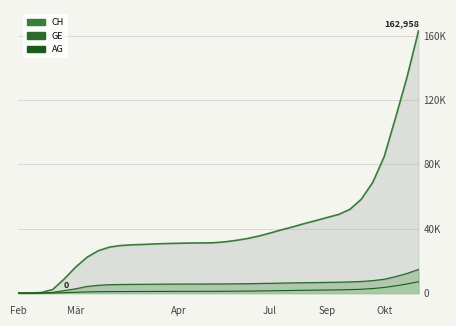

At how many categories does at least one series exceed 11457?

31